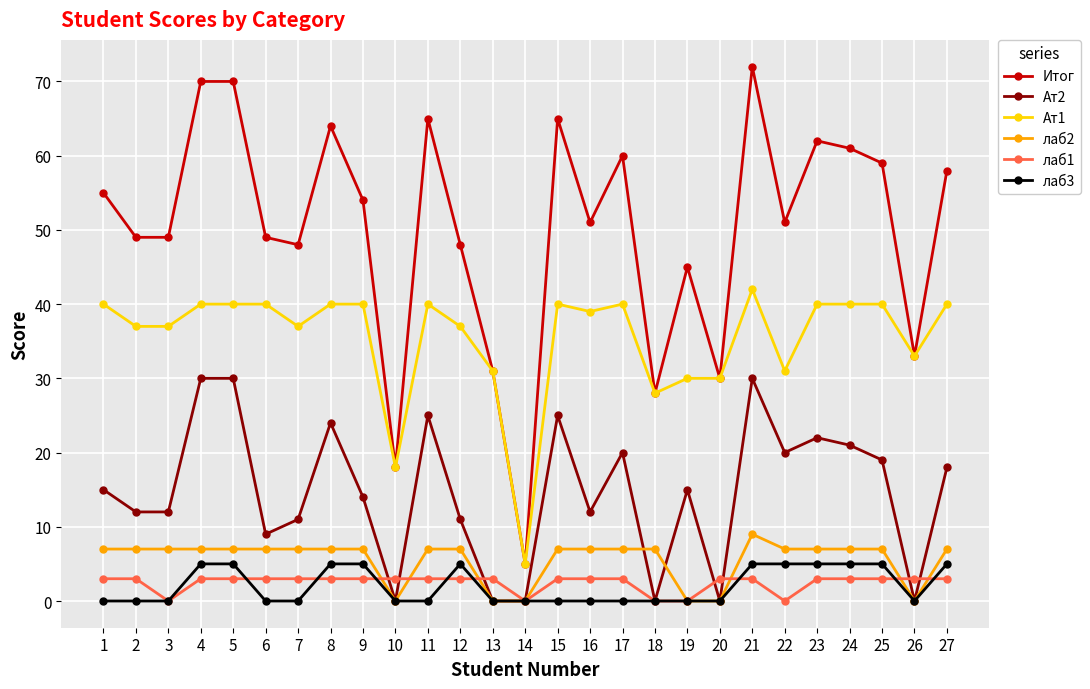

Which series has the widest spread of values?

Итог